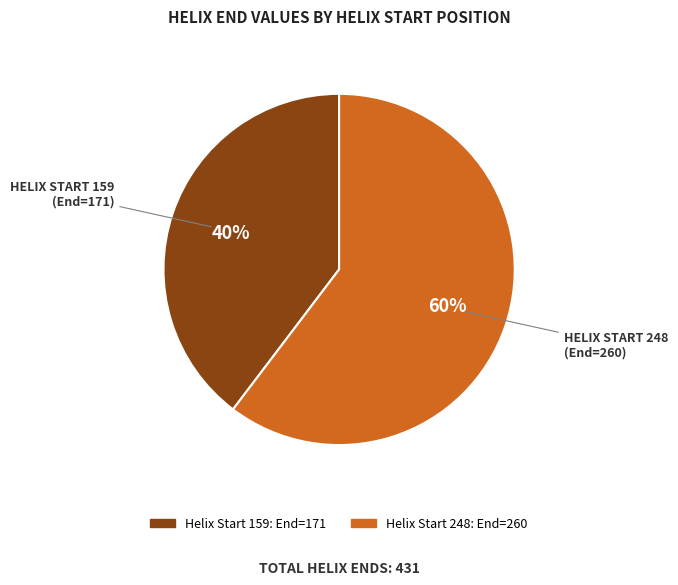

To the nearest percent, what is the average slice percentage?

50%